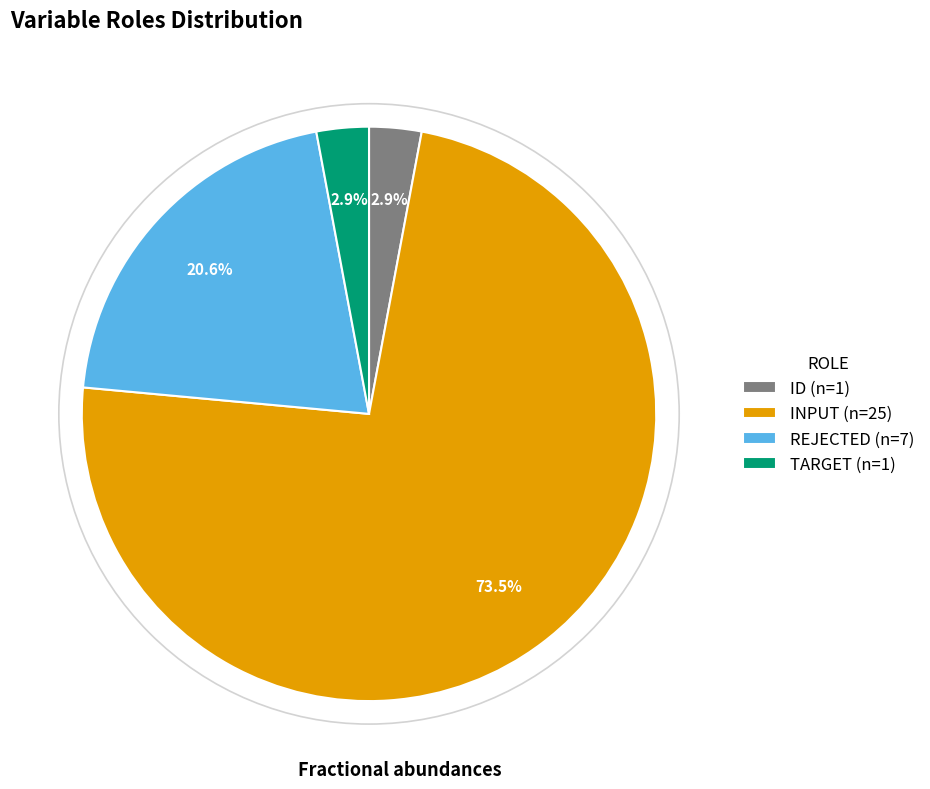

Which slice is the largest?

INPUT (n=25)